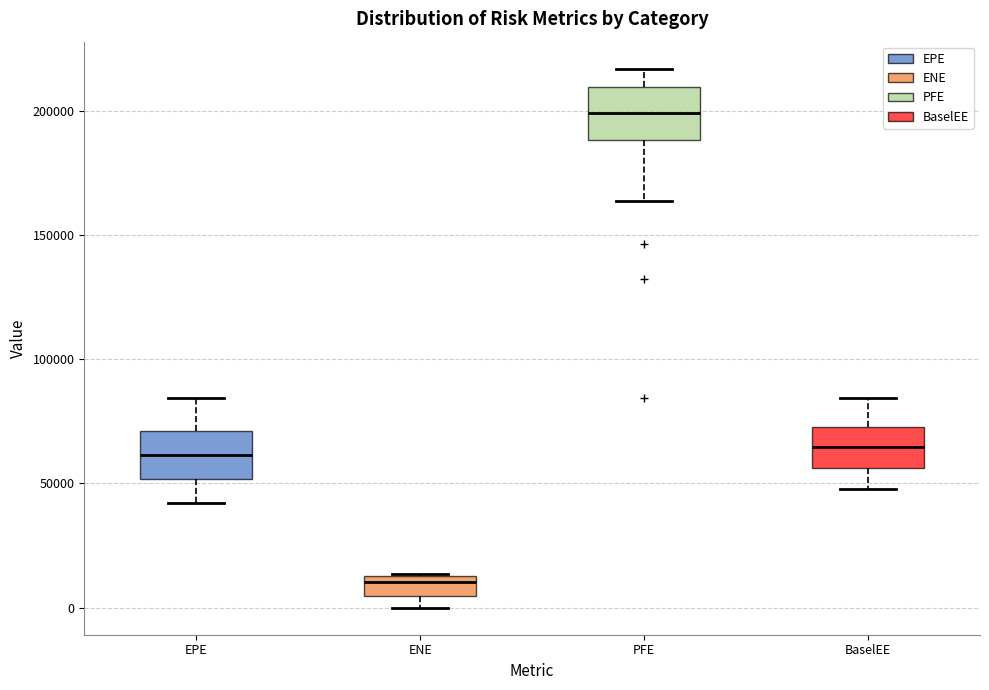

Reading left to right, transcribe this box plot: for each box, give where its median line is, the range the box spans, and where its two whiskers end, as read against the y-axis. The values are not printed on the chart, so give them approximately, as read against the axis.

EPE: median 60000, box 50000 to 70000, whiskers 40000 to 85000
ENE: median 10000, box 5000 to 15000, whiskers 0 to 15000
PFE: median 200000, box 190000 to 210000, whiskers 165000 to 215000
BaselEE: median 65000, box 55000 to 75000, whiskers 50000 to 85000